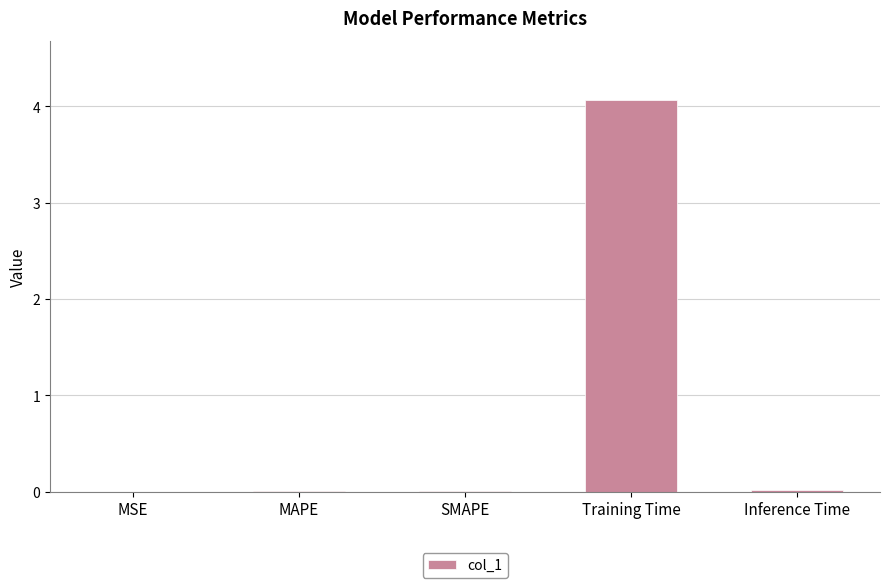

The value at MAPE is 0.0. True or false?

True